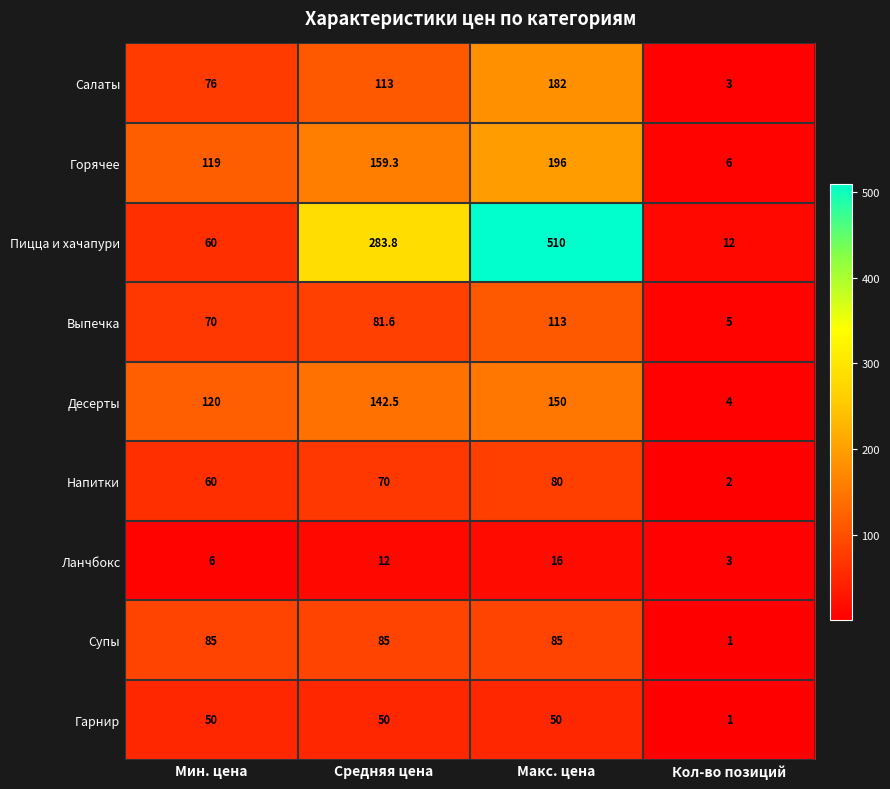

At which label is Горячее closest to 101?

Мин. цена